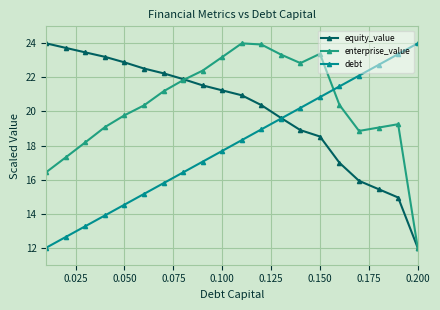

True or false: enterprise_value has more than 0 points higher than both neighbors.

True